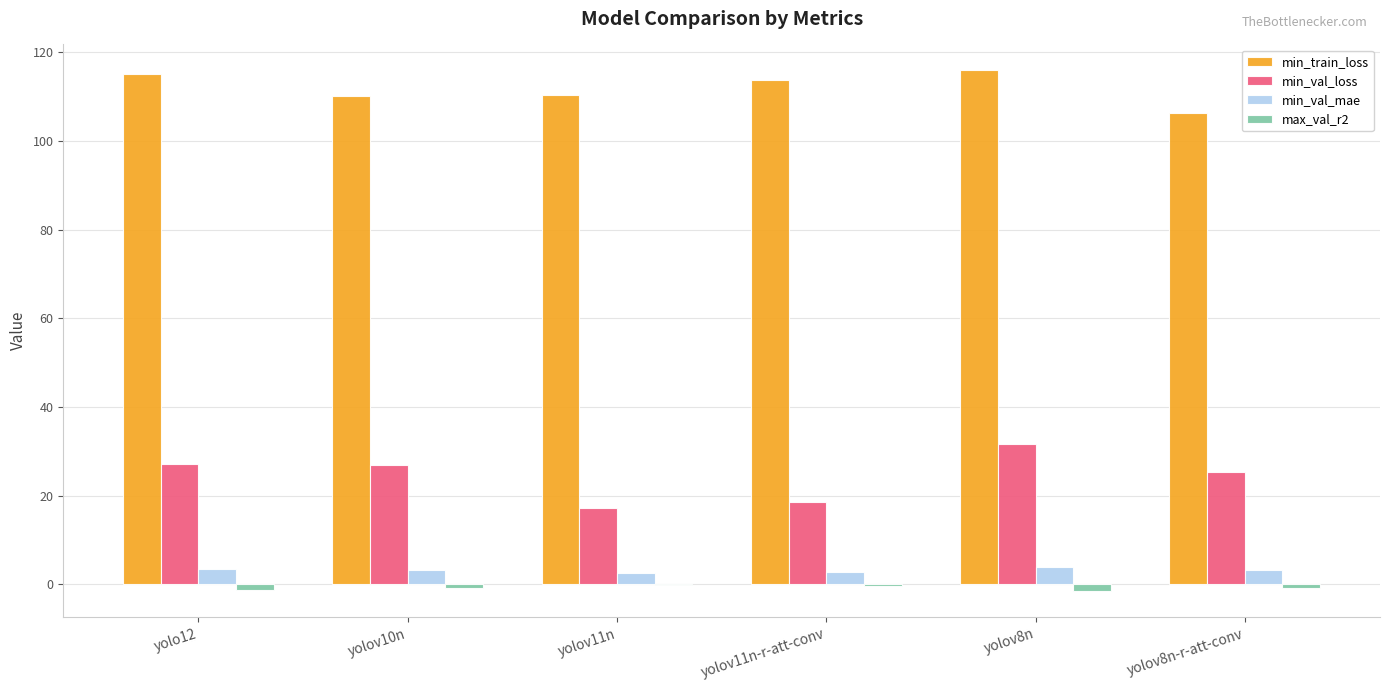

Which series has the largest total across all categories?

min_train_loss